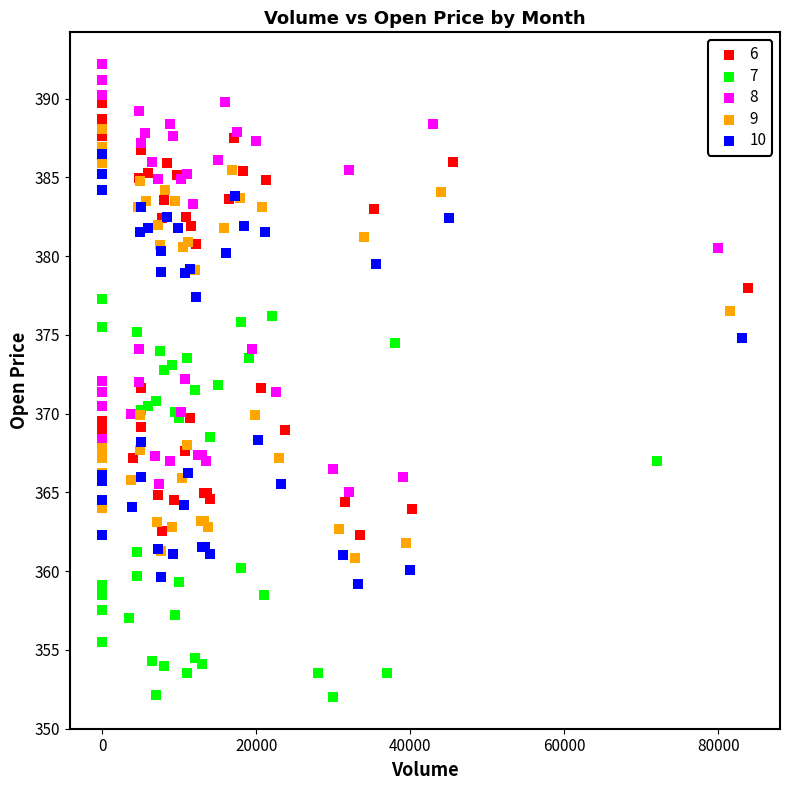

Which series contains the lowest Y value?

7